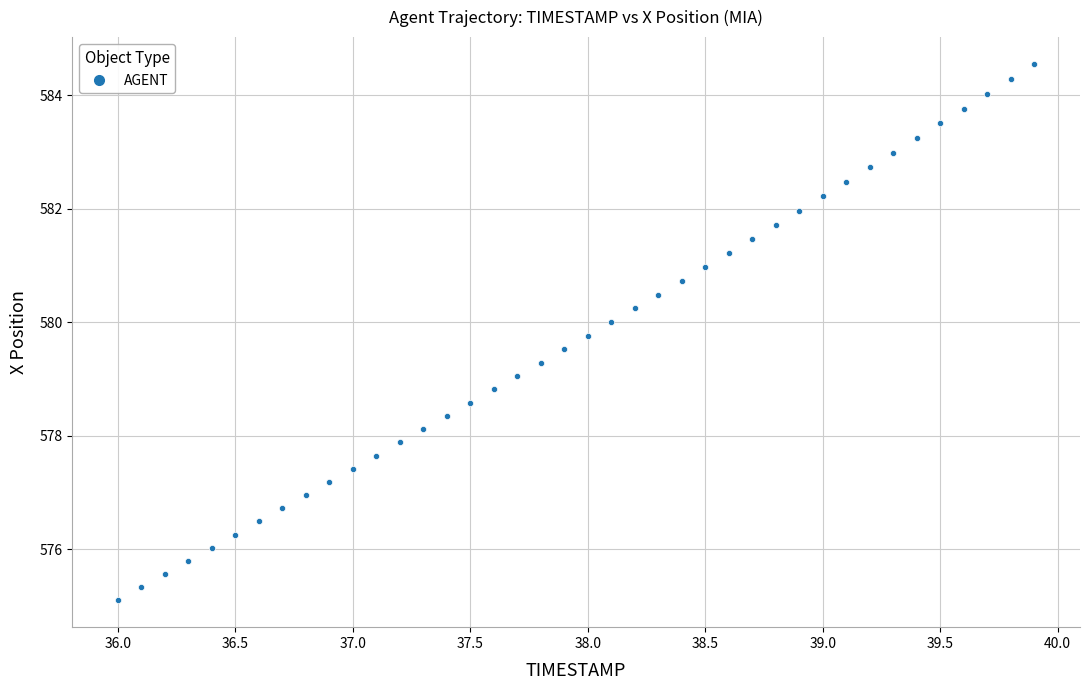

What is the range of X values (max minus min)?

3.9